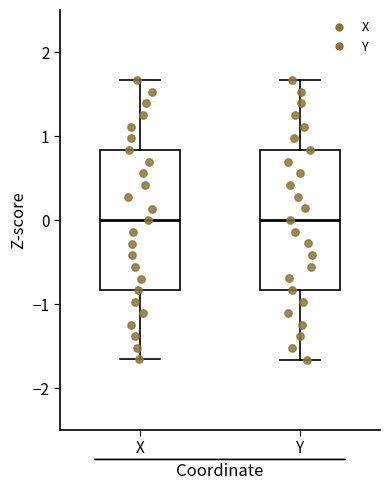

Where does the upper whisker of the box for Y end on the y-axis? The values are not printed on the chart, so give them approximately, as read against the axis.

1.7